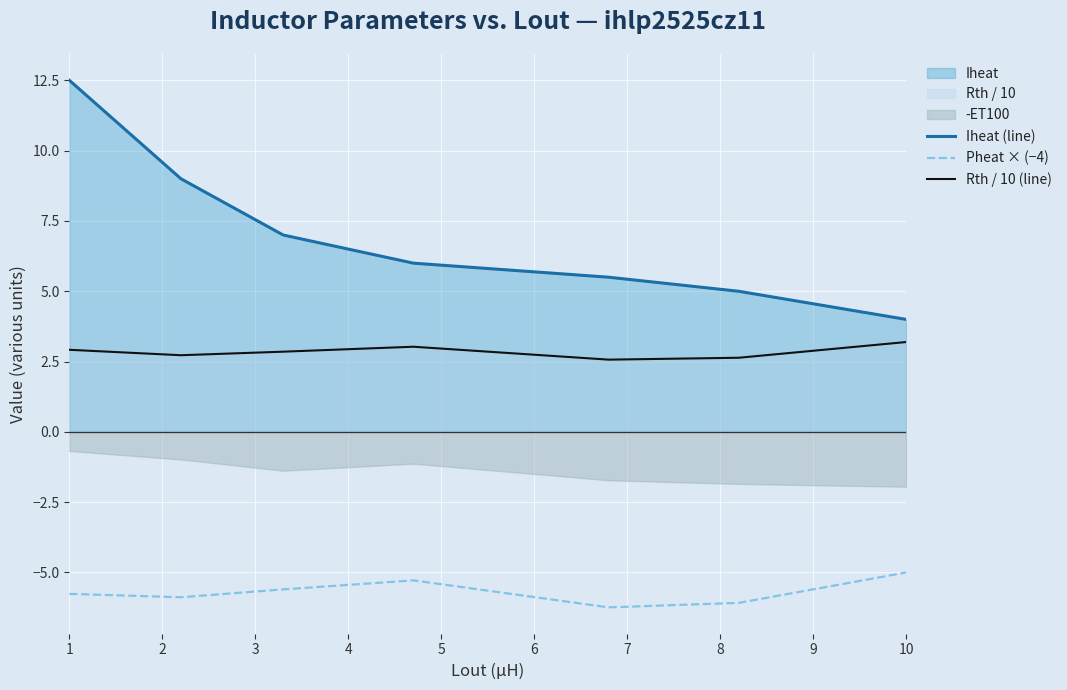

What is the lowest value of the Iheat (line) series?

4.0